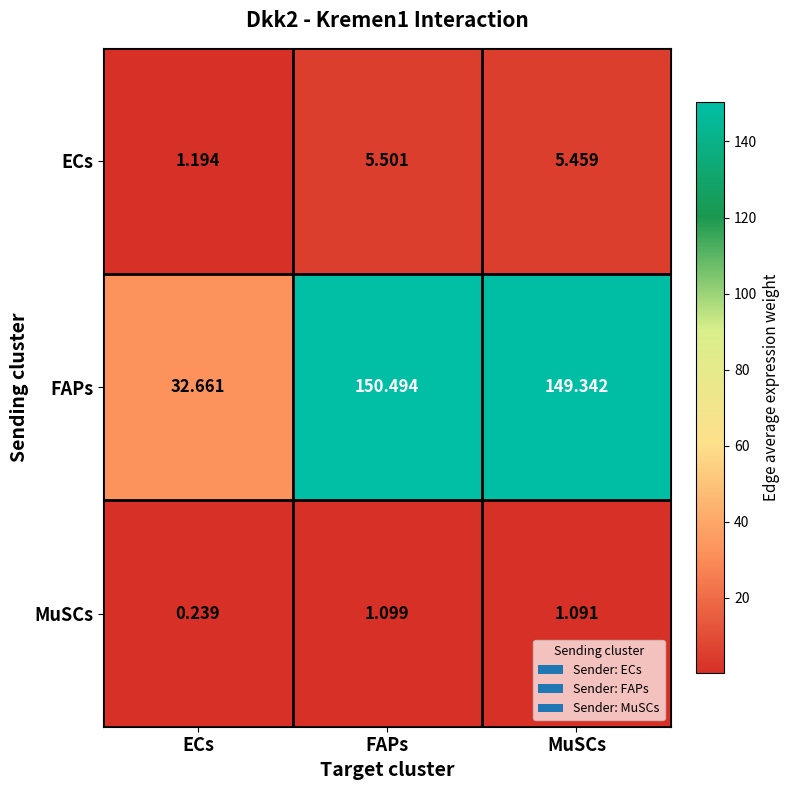

List the series in order of their peak value, highest first.

FAPs, ECs, MuSCs